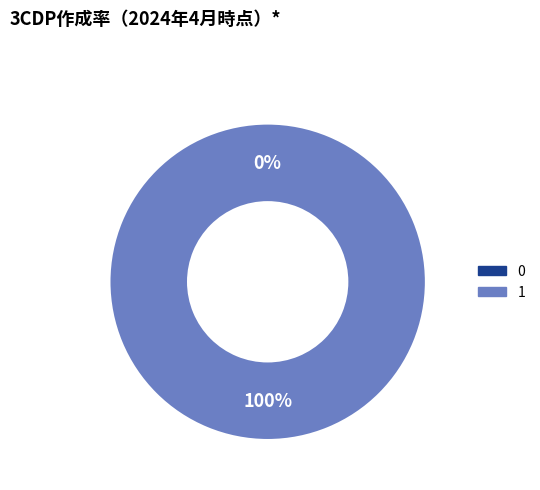

Does any single category account for the majority?

Yes